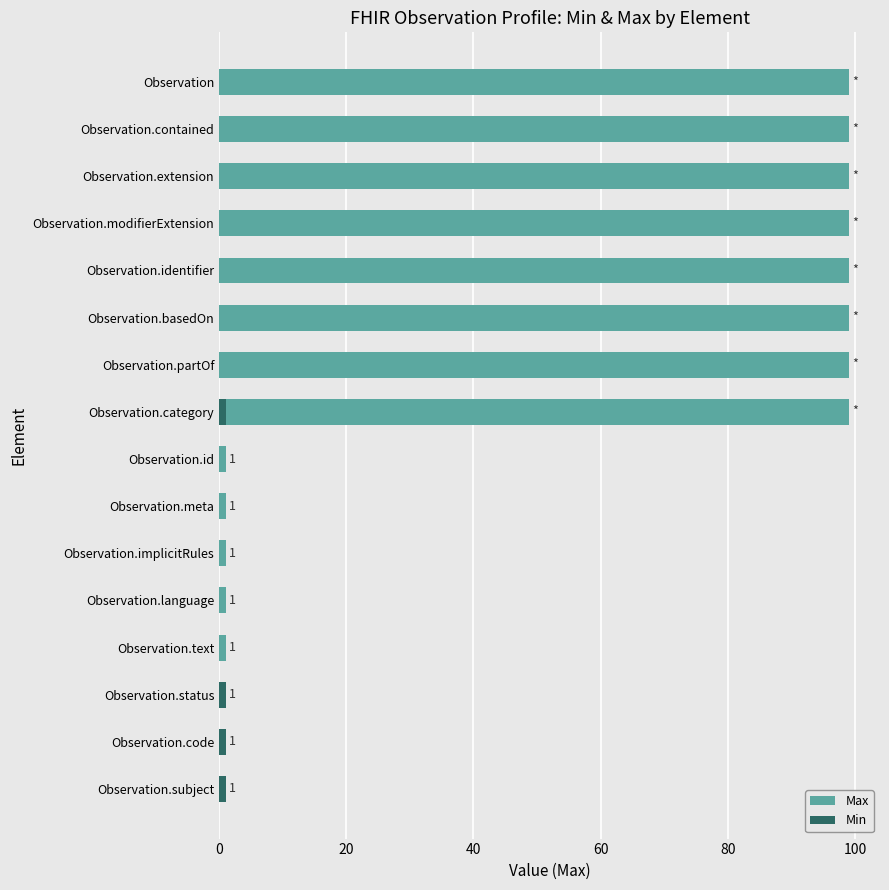

What is the average value of the Max series?

50